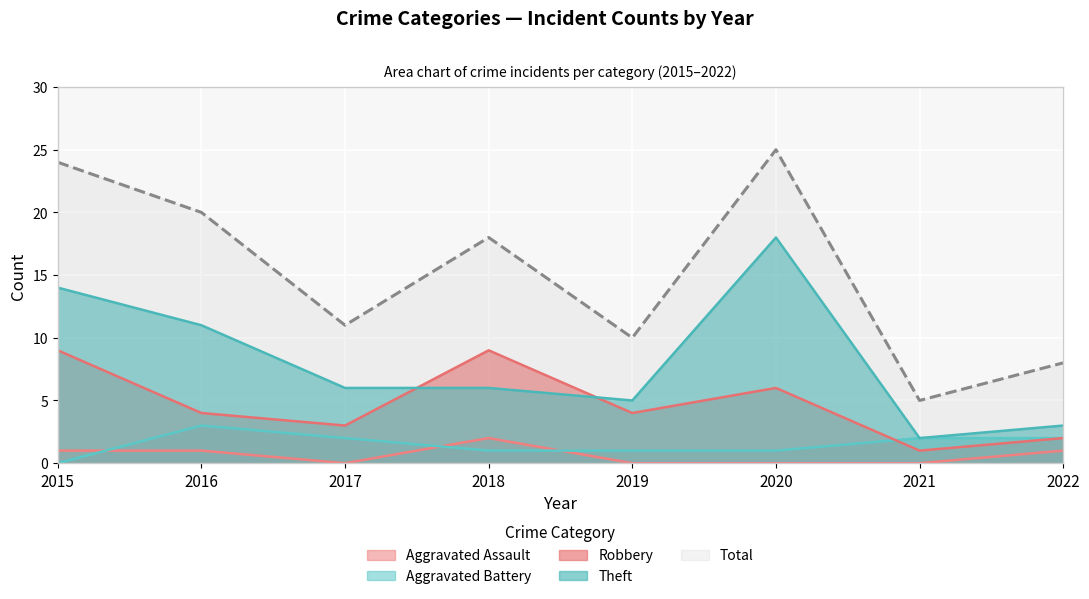

What are all the series names shown in the legend?

Aggravated Assault, Aggravated Battery, Robbery, Theft, Total